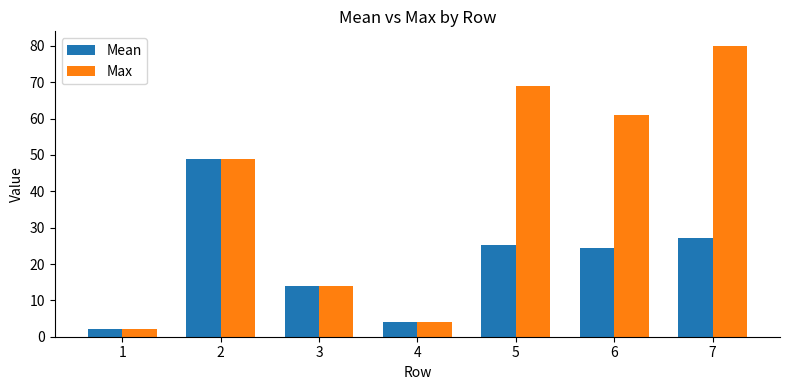

The Mean series shows 77.0 at 2. True or false?

False